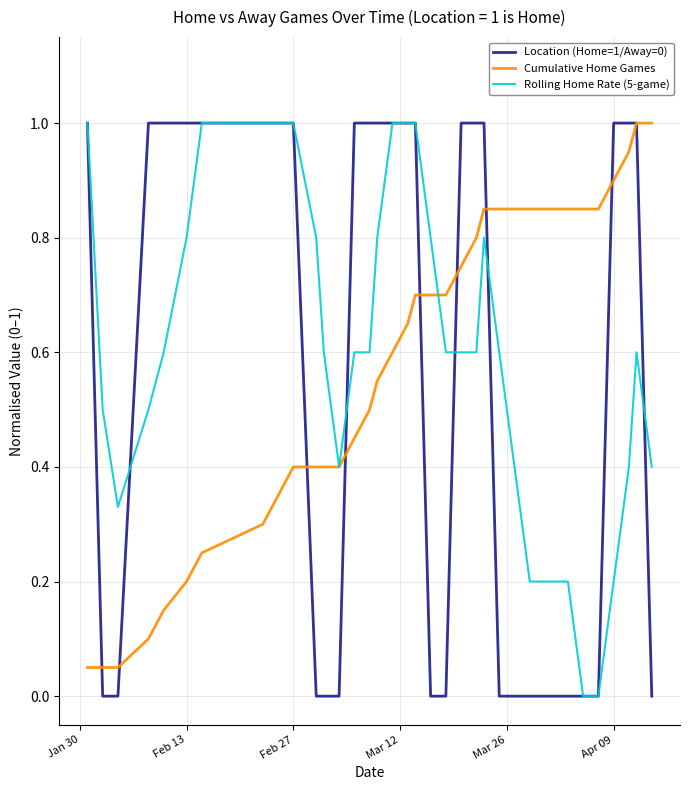

List the series in order of their peak value, highest first.

Location (Home=1/Away=0), Cumulative Home Games, Rolling Home Rate (5-game)